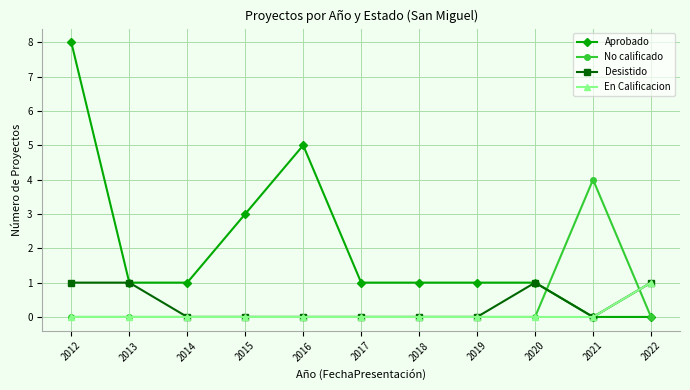

How many lines are shown in the chart?

4